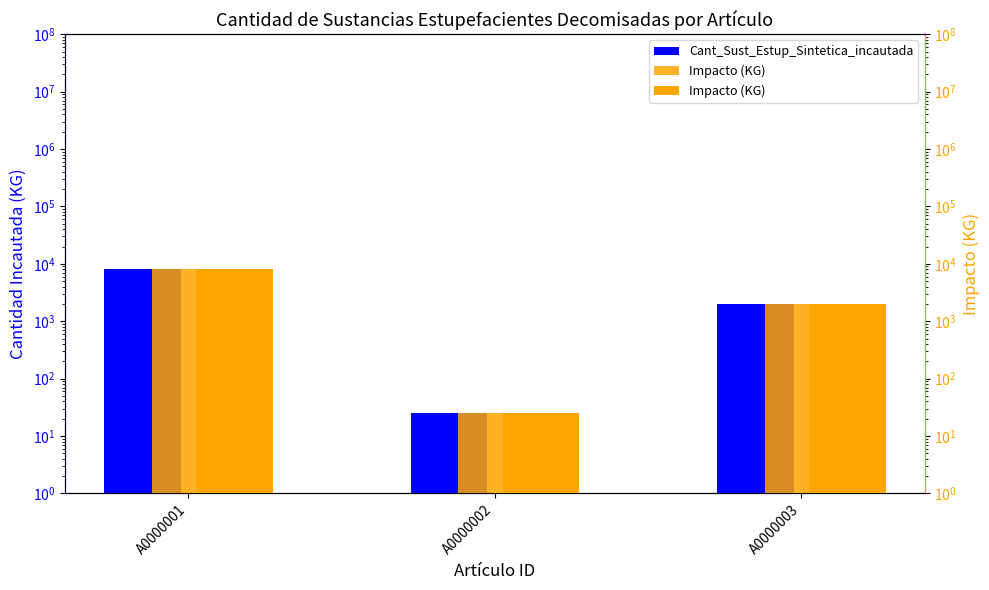

Reading left to right, transcribe all the data shown in this chart.

Cant_Sust_Estup_Sintetica_incautada: A0000001=8200	A0000002=25	A0000003=2000
Impacto (KG): A0000001=8200	A0000002=25	A0000003=2000